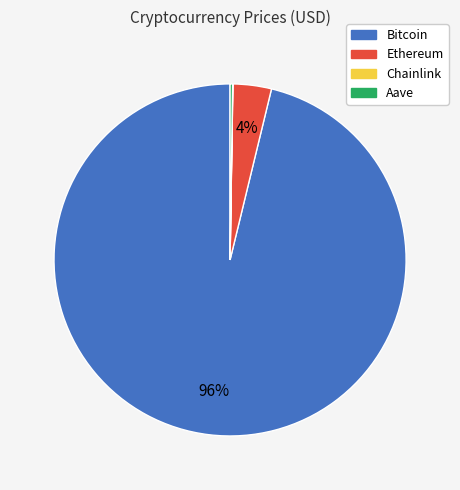

Which slice is the largest?

Bitcoin